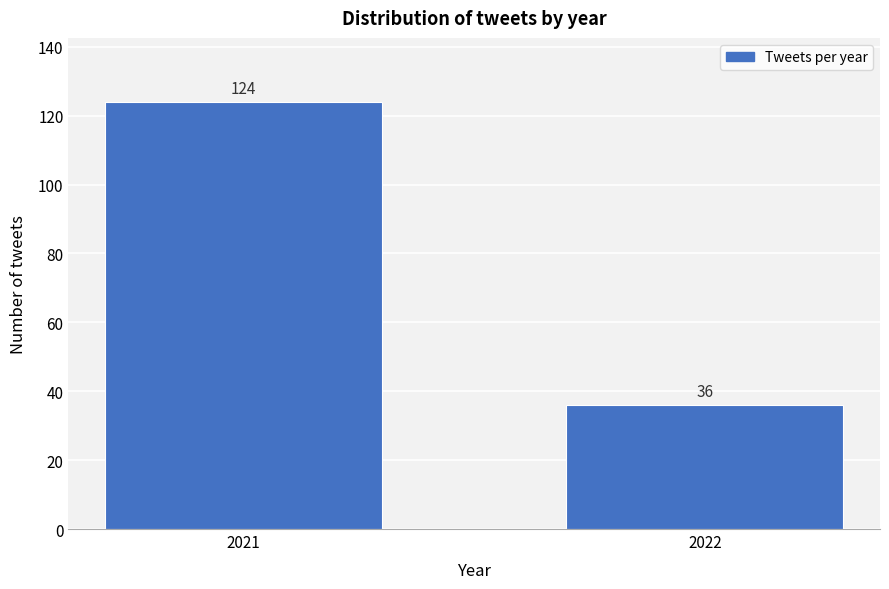

Reading right to left, extract all data points from this chart.

36	124